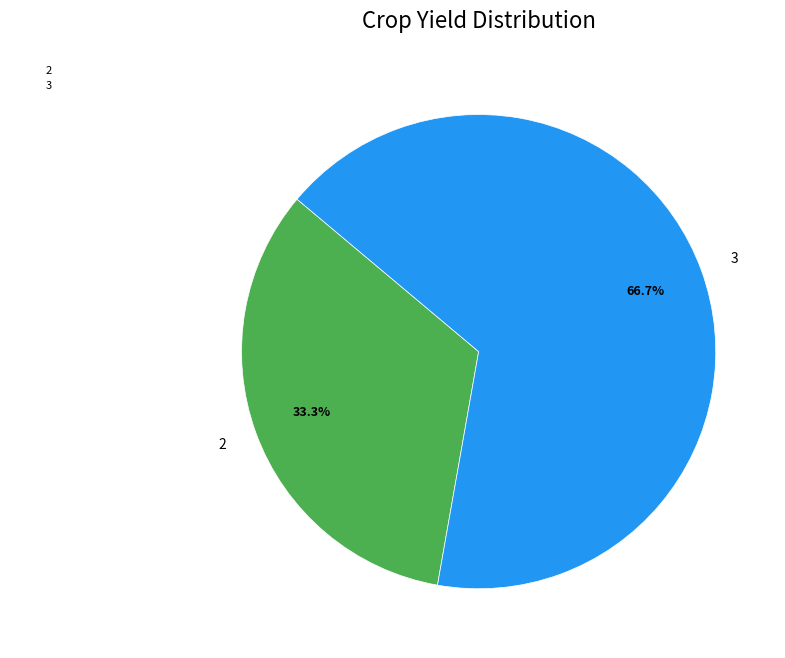

Is there any slice that represents more than half of the pie?

Yes